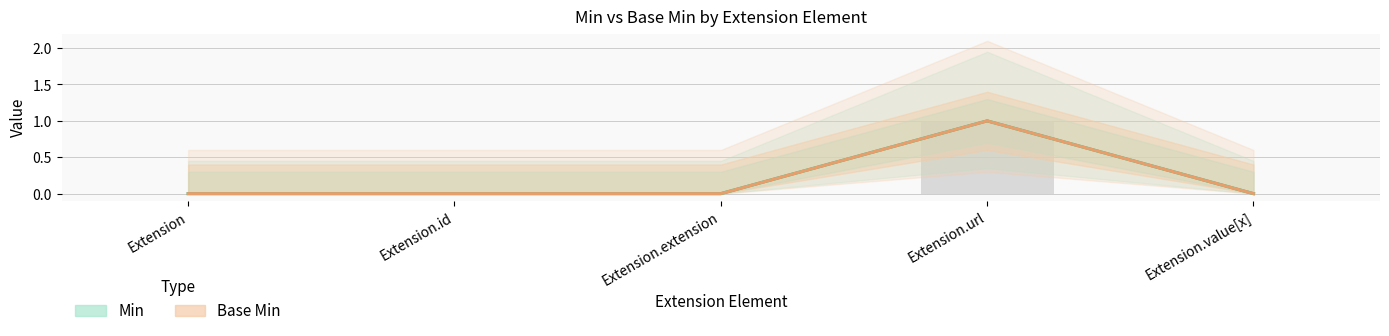

List the labels in order of Min value, largest first.

Extension.url, Extension, Extension.id, Extension.extension, Extension.value[x]